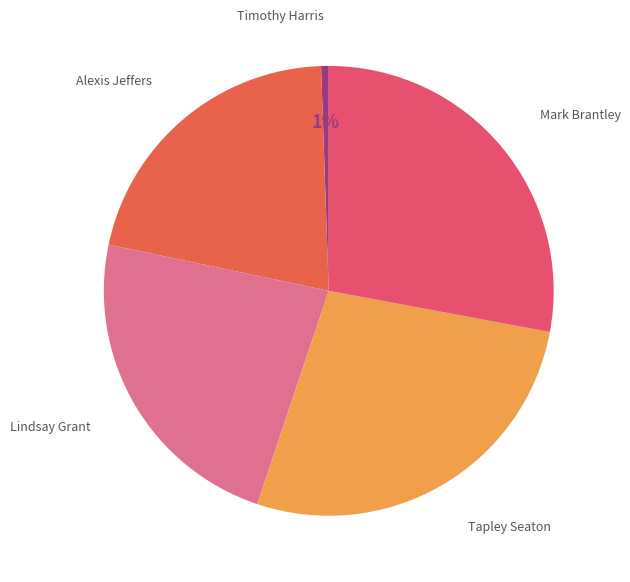

Is there a majority slice in this chart?

No